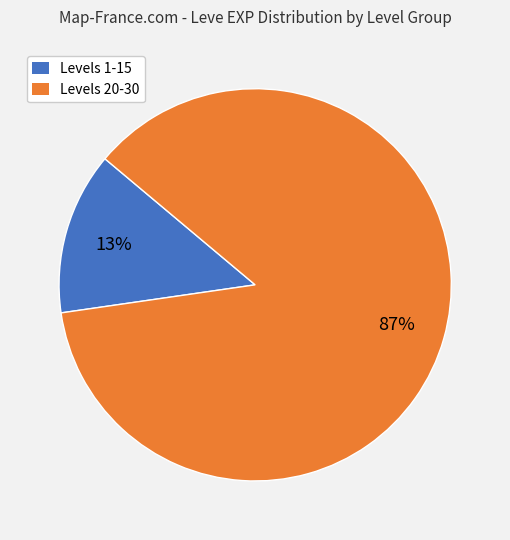

Is there a majority slice in this chart?

Yes